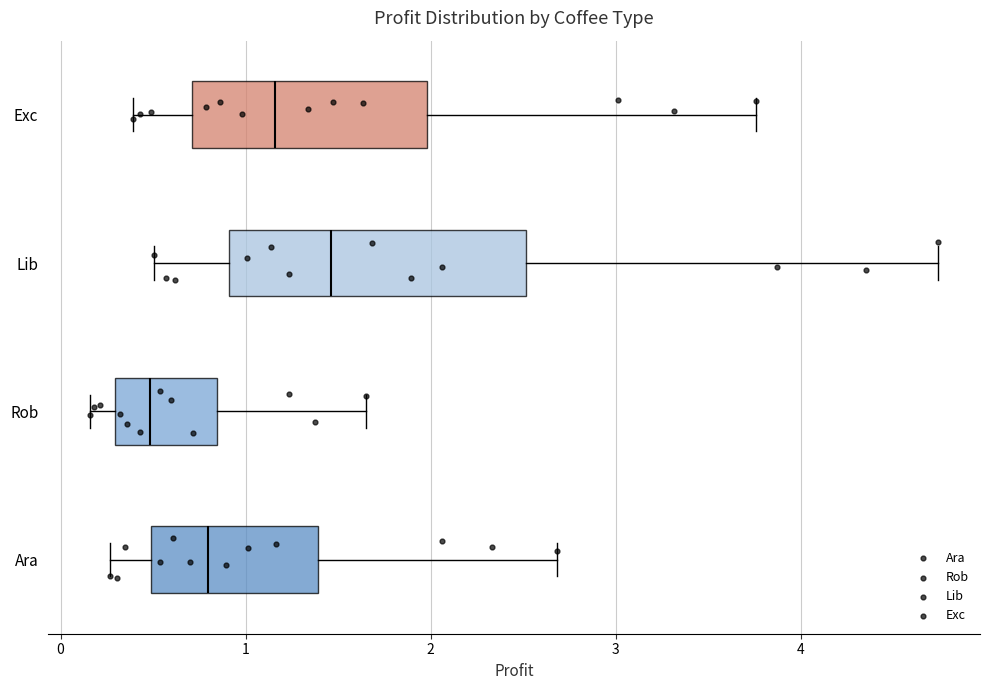

Reading bottom to top, read every box against the x-axis: the position of its median line, the range the box covers, and the ends of its whiskers. The values are not printed on the chart, so give them approximately, as read against the axis.

Ara: median 0.8, box 0.5 to 1.4, whiskers 0.3 to 2.7
Rob: median 0.5, box 0.3 to 0.8, whiskers 0.2 to 1.6
Lib: median 1.5, box 0.9 to 2.5, whiskers 0.5 to 4.7
Exc: median 1.2, box 0.7 to 2.0, whiskers 0.4 to 3.8